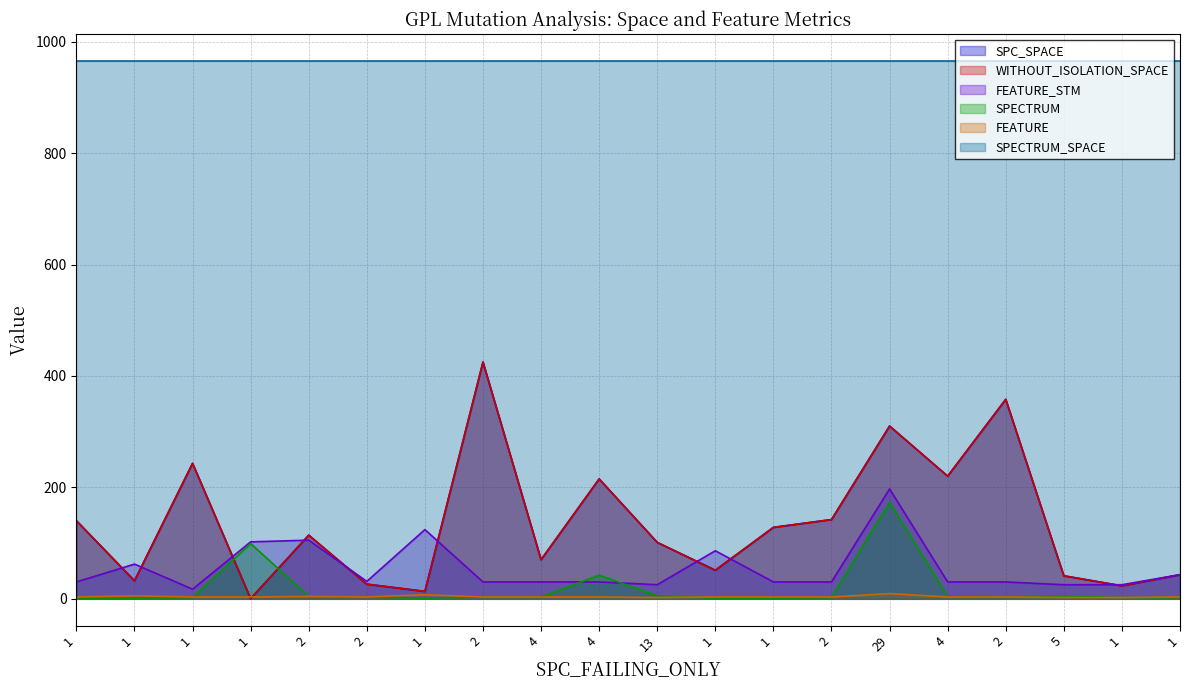

What is the value of the SPC_SPACE point at the 1st from the left?

140